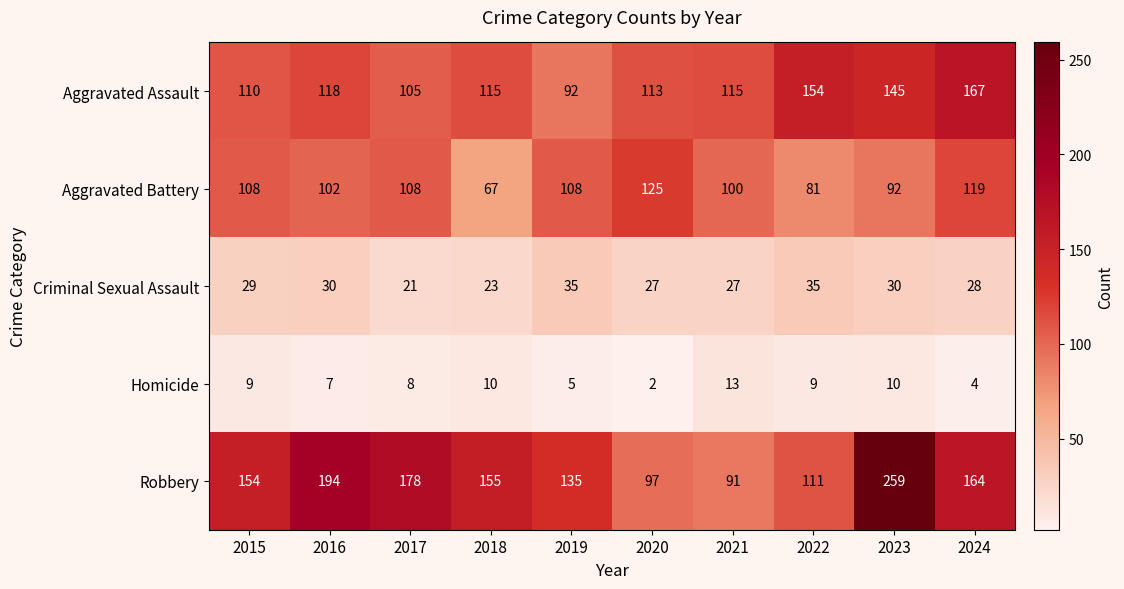

Is it true that Homicide equals 7 at 2016?

True